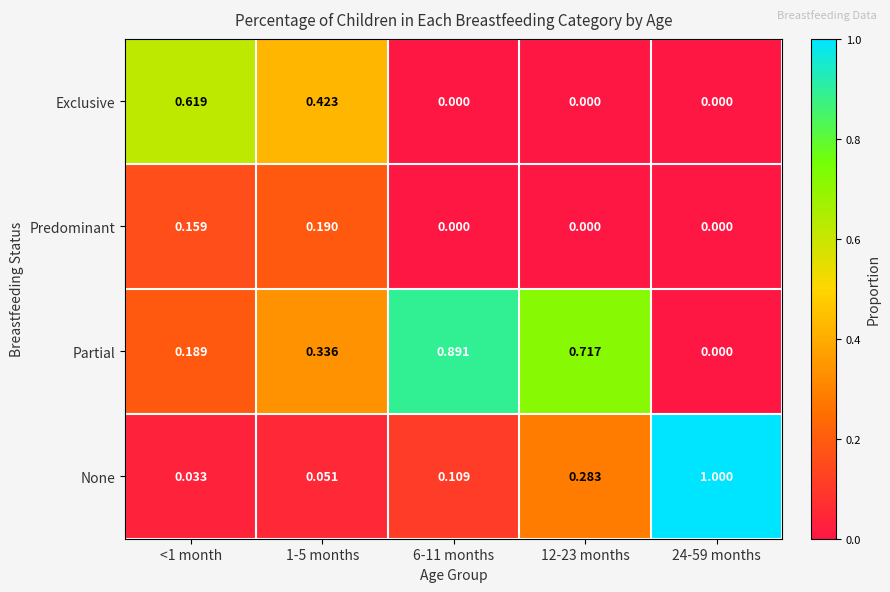

Is the value of Predominant at 12-23 months greater than the value of Partial at 6-11 months?

No